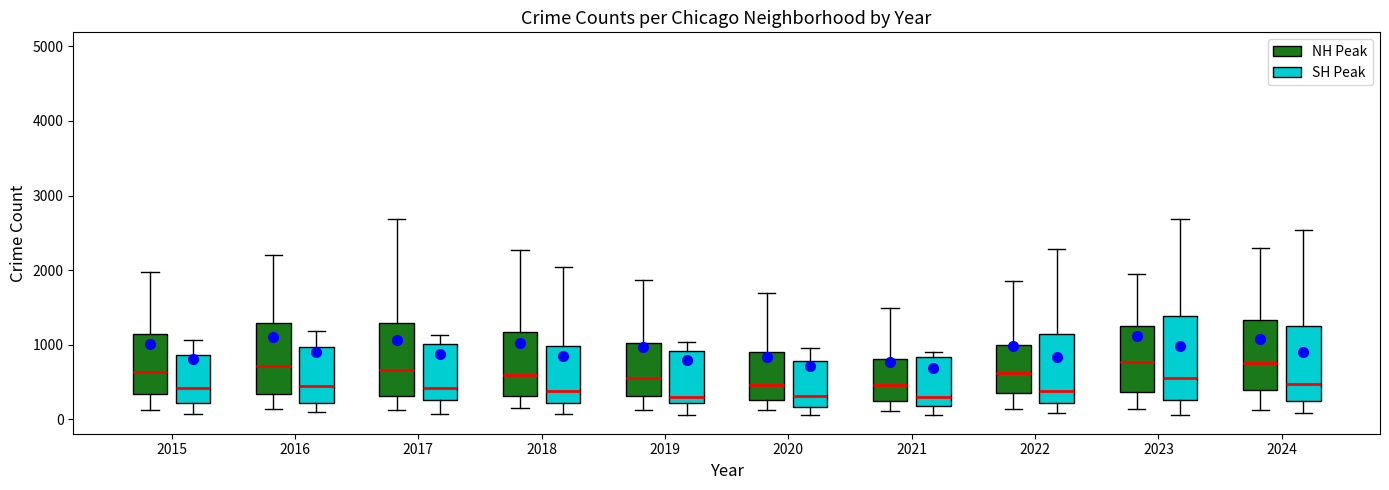

Reading left to right, read every box against the y-axis: the position of its median line, the range the box covers, and the ends of its whiskers. The values are not printed on the chart, so give them approximately, as read against the axis.

2015 (NH Peak): median 600, box 300 to 1100, whiskers 100 to 2000
2015 (SH Peak): median 400, box 200 to 900, whiskers 100 to 1100
2016 (NH Peak): median 700, box 300 to 1300, whiskers 100 to 2200
2016 (SH Peak): median 500, box 200 to 1000, whiskers 100 to 1200
2017 (NH Peak): median 700, box 300 to 1300, whiskers 100 to 2700
2017 (SH Peak): median 400, box 300 to 1000, whiskers 100 to 1100
2018 (NH Peak): median 600, box 300 to 1200, whiskers 100 to 2300
2018 (SH Peak): median 400, box 200 to 1000, whiskers 100 to 2000
2019 (NH Peak): median 600, box 300 to 1000, whiskers 100 to 1900
2019 (SH Peak): median 300, box 200 to 900, whiskers 100 to 1000
2020 (NH Peak): median 500, box 300 to 900, whiskers 100 to 1700
2020 (SH Peak): median 300, box 200 to 800, whiskers 100 to 1000
2021 (NH Peak): median 500, box 200 to 800, whiskers 100 to 1500
2021 (SH Peak): median 300, box 200 to 800, whiskers 100 to 900
2022 (NH Peak): median 600, box 400 to 1000, whiskers 100 to 1900
2022 (SH Peak): median 400, box 200 to 1100, whiskers 100 to 2300
2023 (NH Peak): median 800, box 400 to 1300, whiskers 100 to 1900
2023 (SH Peak): median 600, box 300 to 1400, whiskers 100 to 2700
2024 (NH Peak): median 800, box 400 to 1300, whiskers 100 to 2300
2024 (SH Peak): median 500, box 200 to 1300, whiskers 100 to 2500